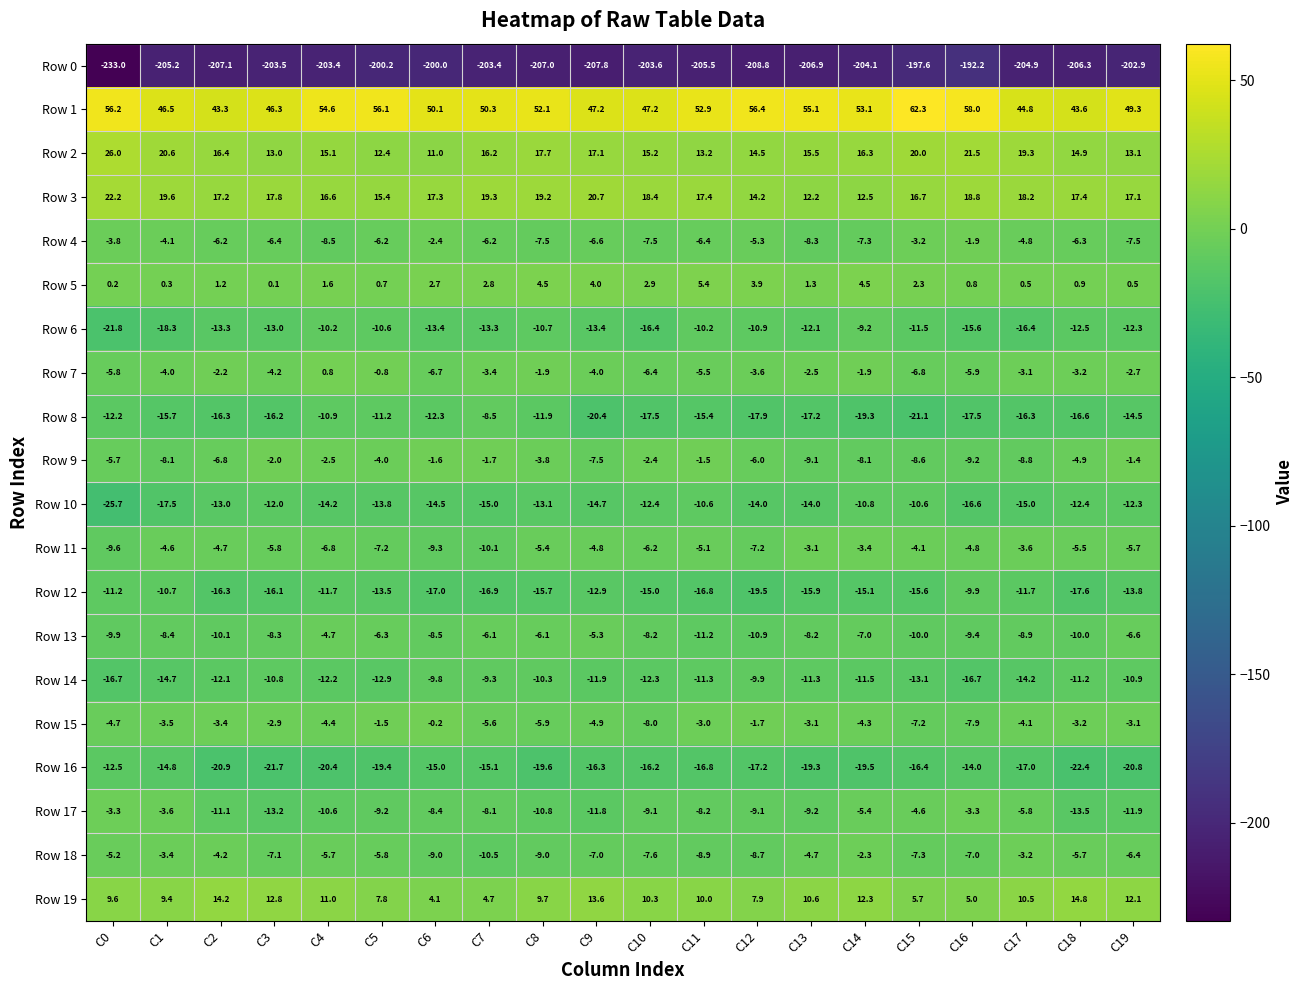

How many distinct data groups are displayed?

20